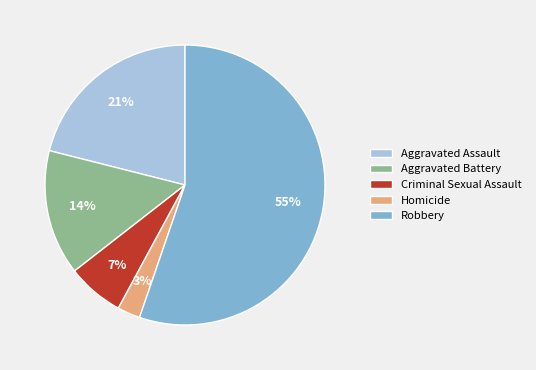

Between Aggravated Battery and Aggravated Assault, which is larger?

Aggravated Assault